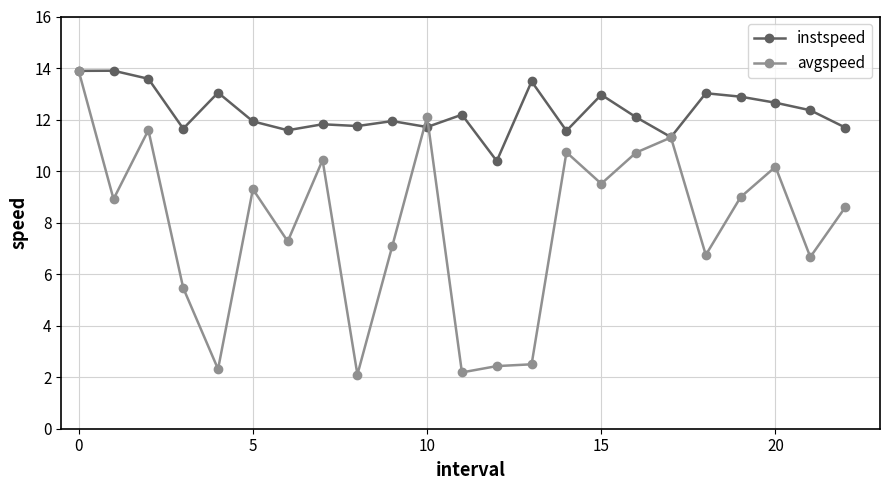

What is the value of the avgspeed point at the 7th from the left?

7.3